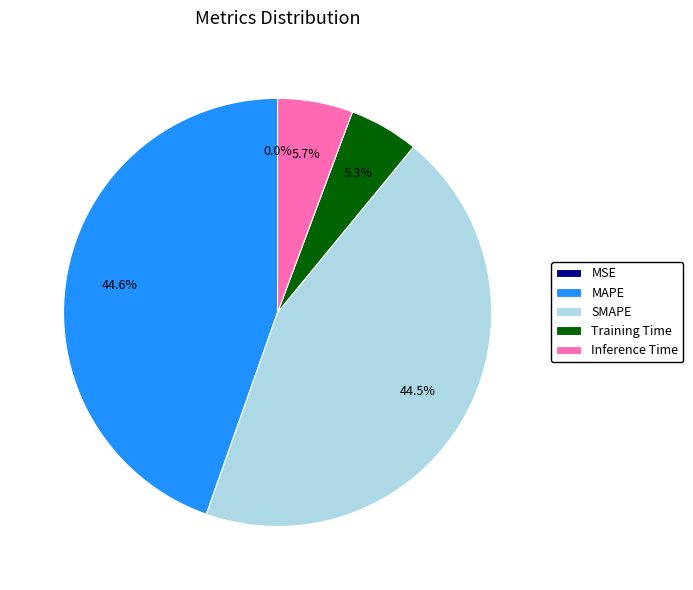

True or false: MAPE accounts for 45% of the total.

True